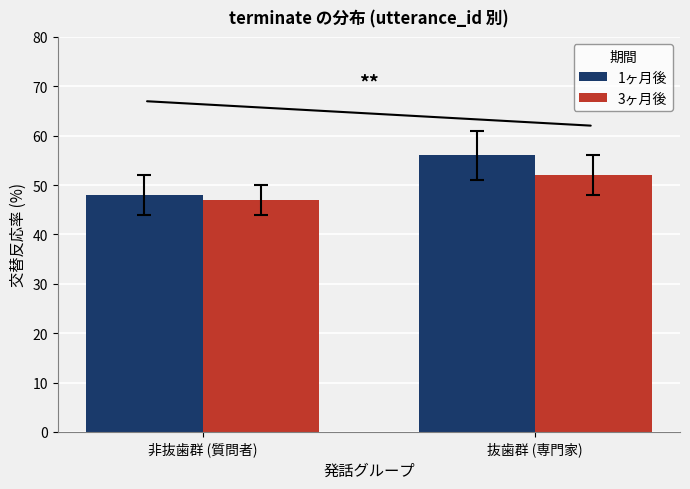

Are the bars horizontal?

No